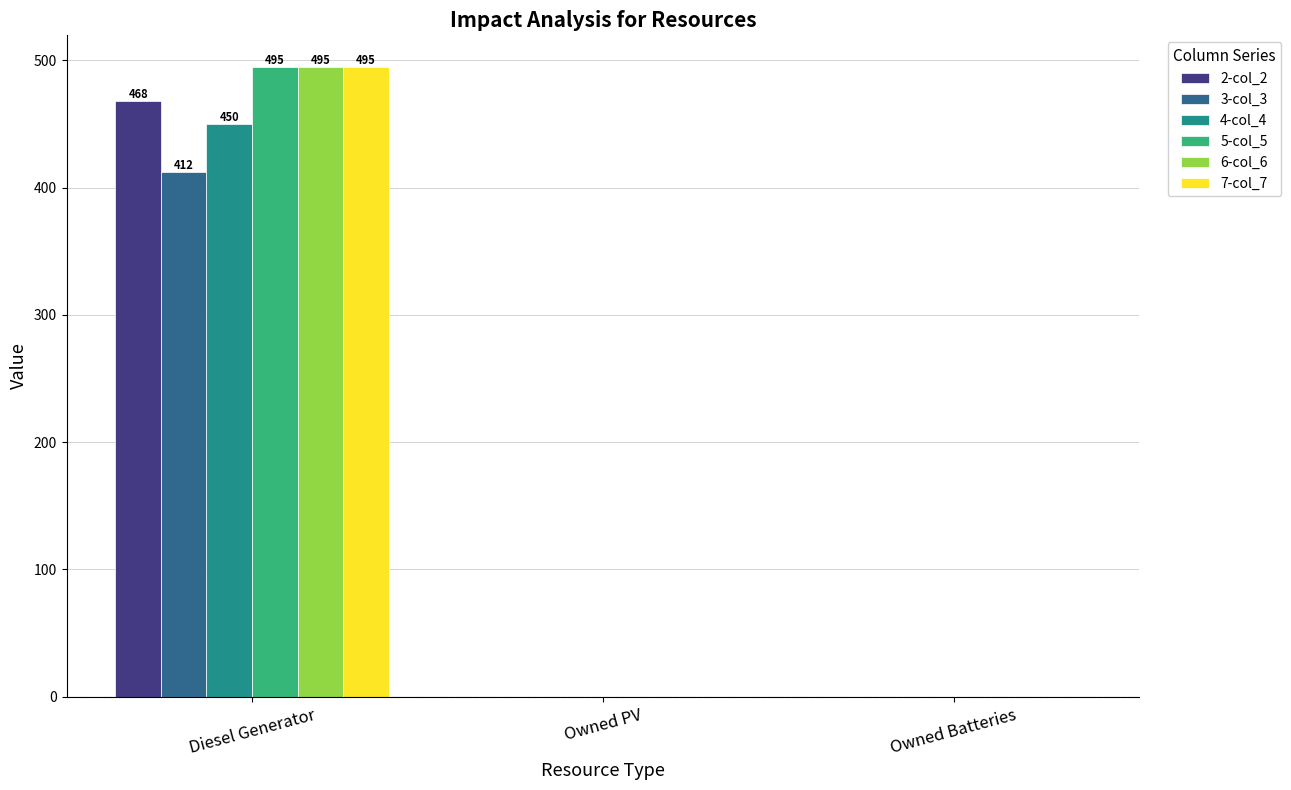

What is the difference between the 5-col_5 values at Owned PV and Diesel Generator?

495